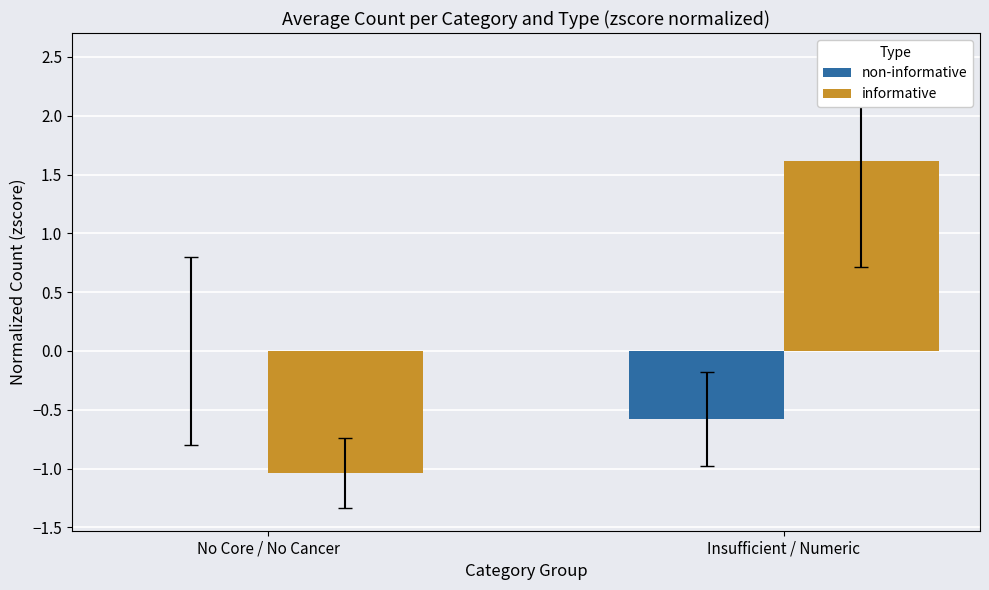

True or false: non-informative has a value of 0.3 at No Core / No Cancer.

False